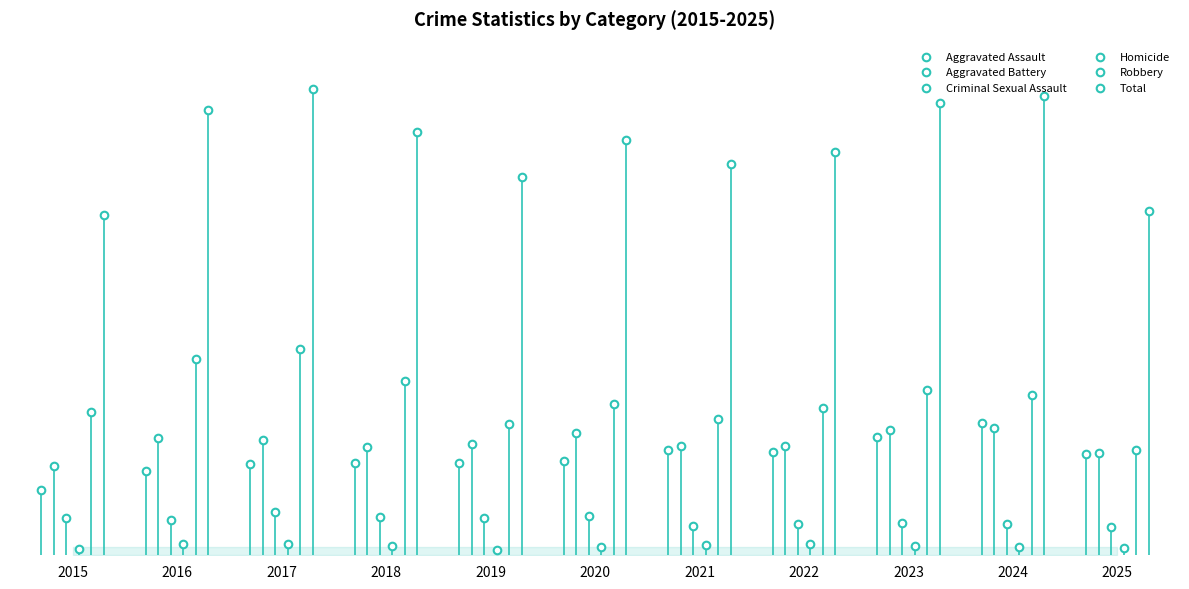

Which series contains the lowest Y value?

Homicide